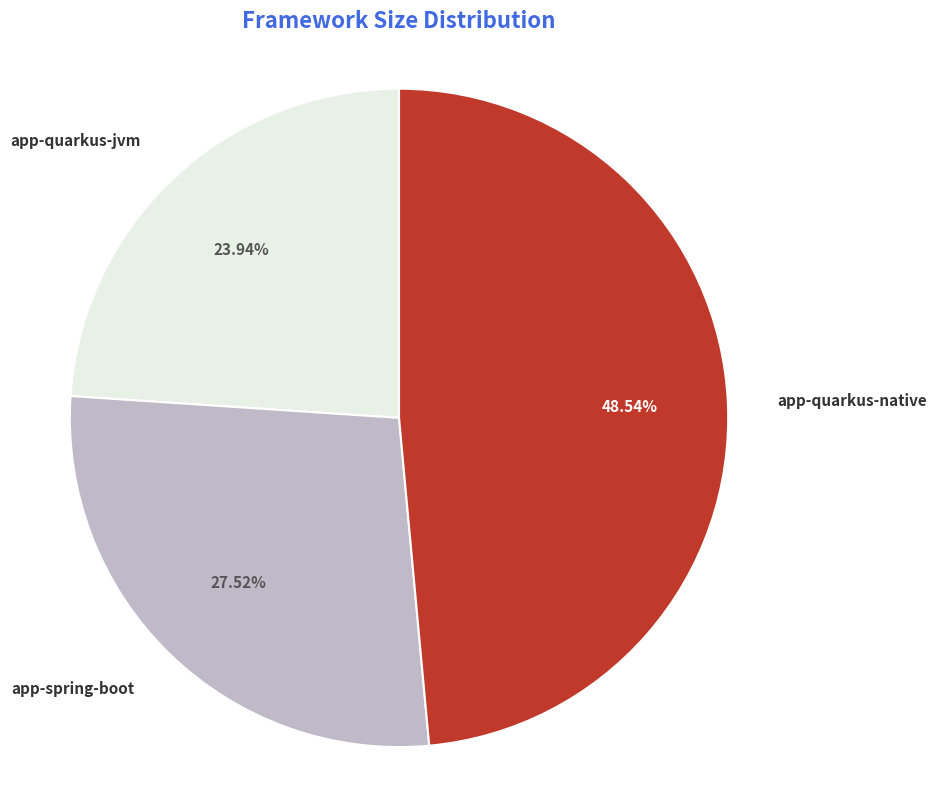

To the nearest percent, what is the difference between the largest and smallest slice percentages?

25%